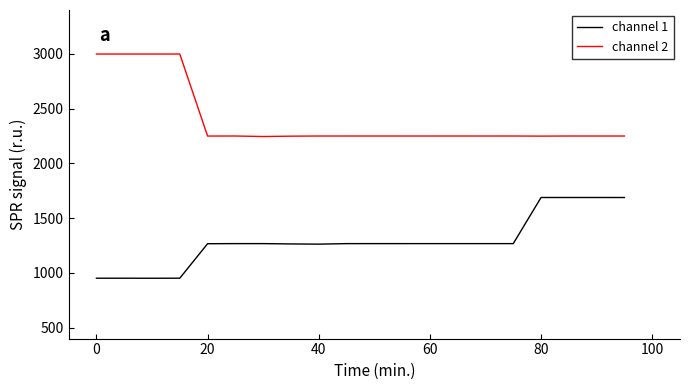

What is the minimum value shown in the chart?

950.9